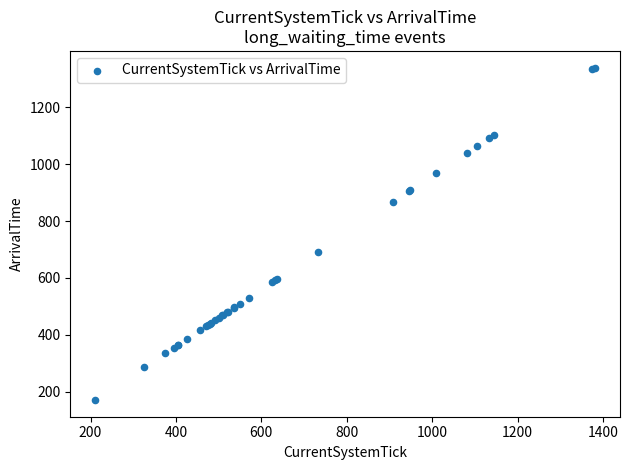

What Y value in the scatter plot is closest to 755?

691